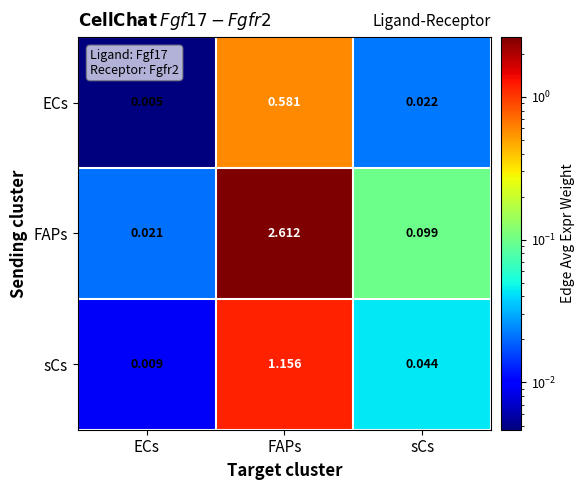

Which category has the lowest value in the sCs series?

ECs